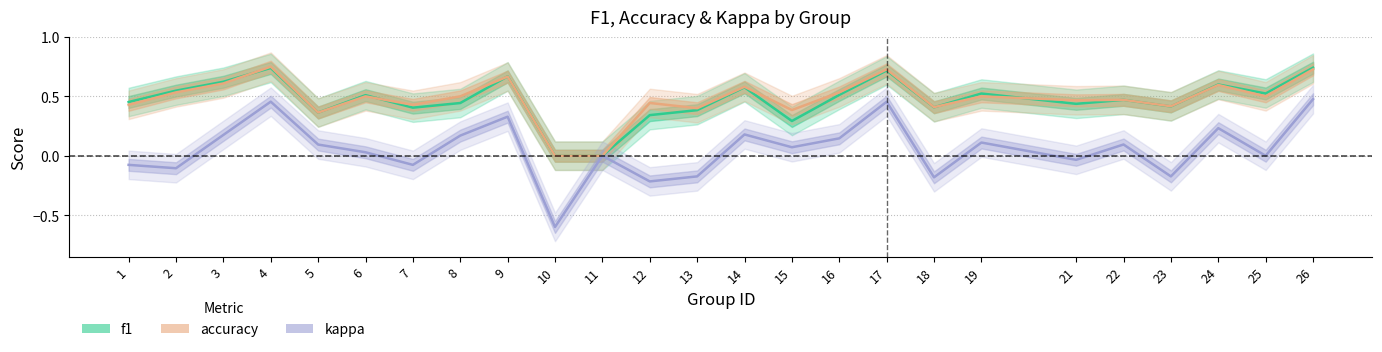

What is the difference between the kappa values at 1 and 23?

0.1